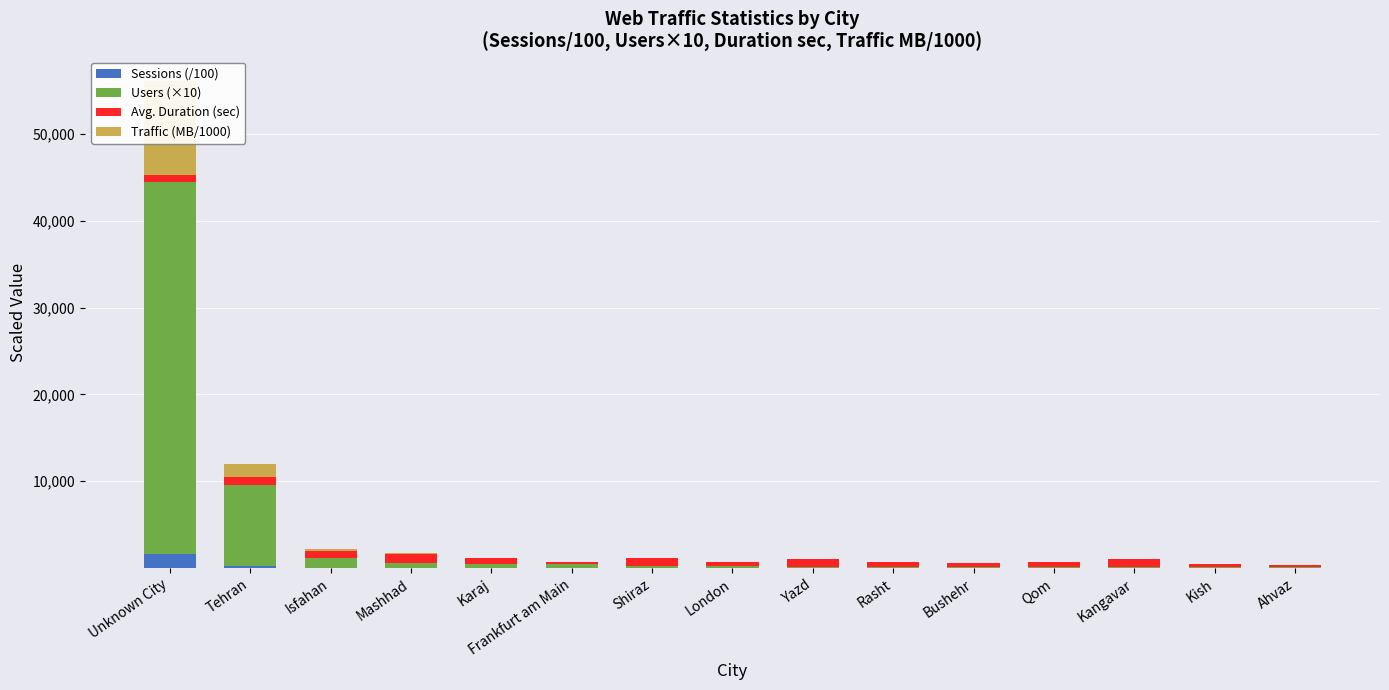

What are all the series names shown in the legend?

Sessions (/100), Users (×10), Avg. Duration (sec), Traffic (MB/1000)